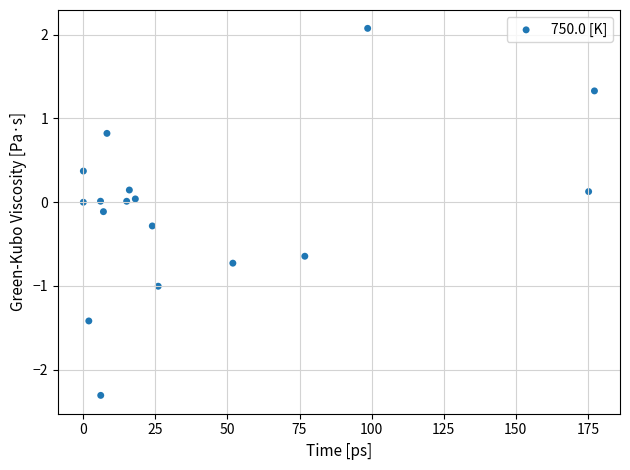

What is the range of Y values (max minus min)?

4.4